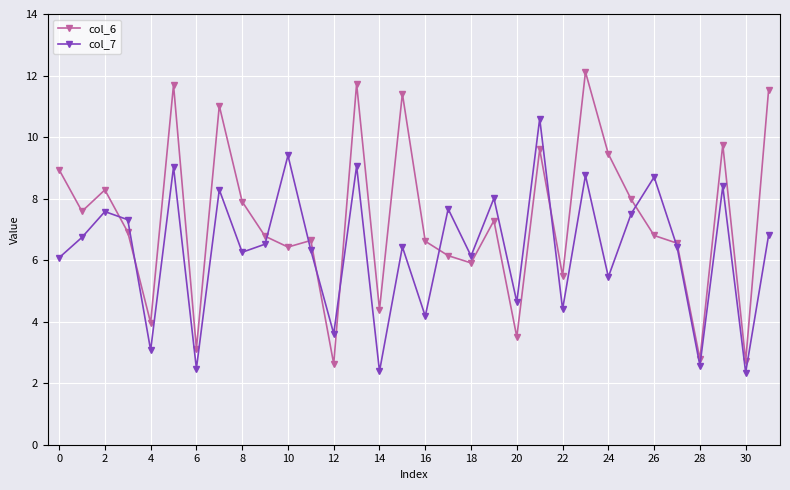

What is the value of the col_7 point at the 23rd from the left?

4.4